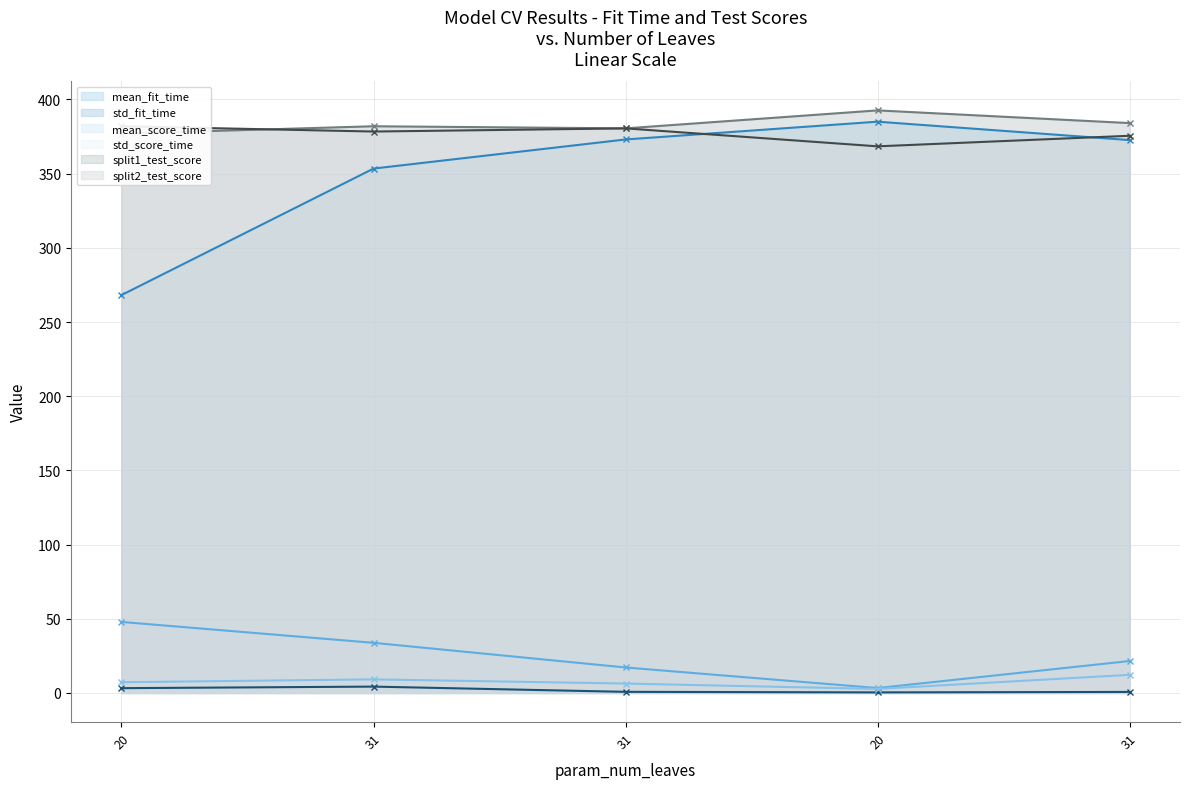

What is the difference between the maximum and minimum values in the std_fit_time series?

3.9